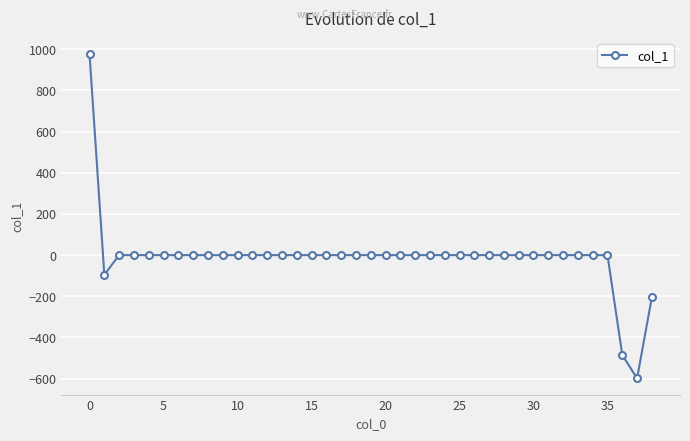

What is the average value?

-10.5